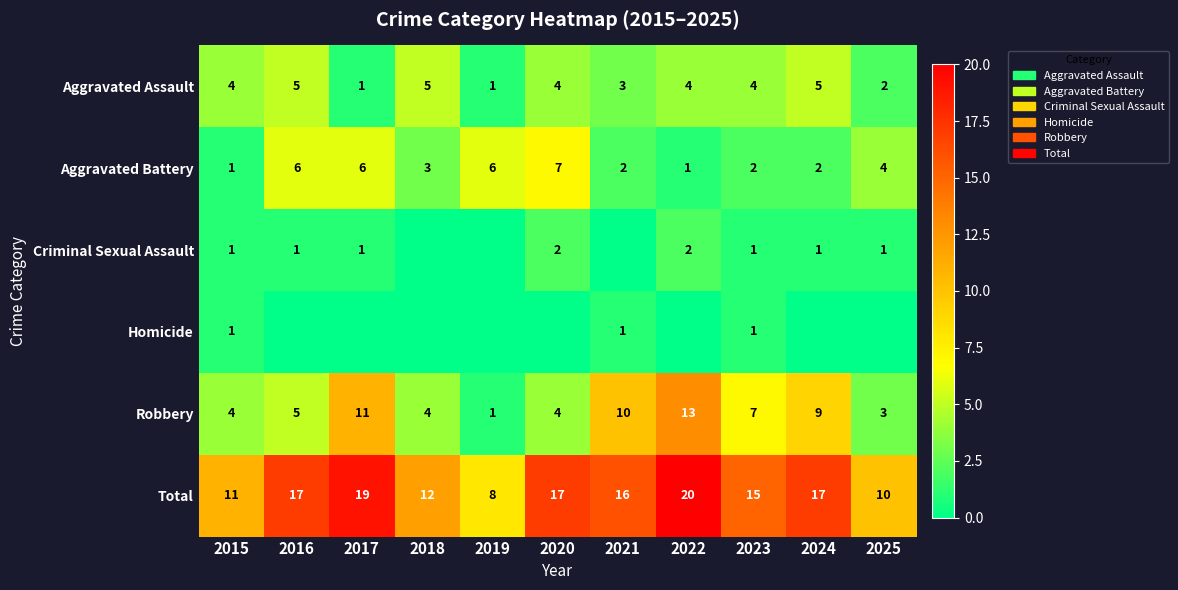

At which label does Aggravated Battery first exceed 3?

2016